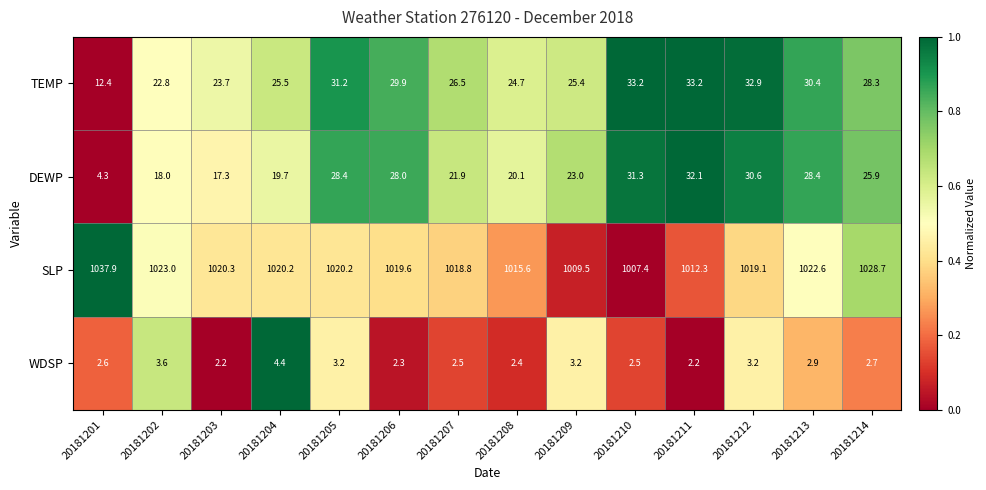

Is the value of DEWP at 20181204 greater than the value of TEMP at 20181202?

No